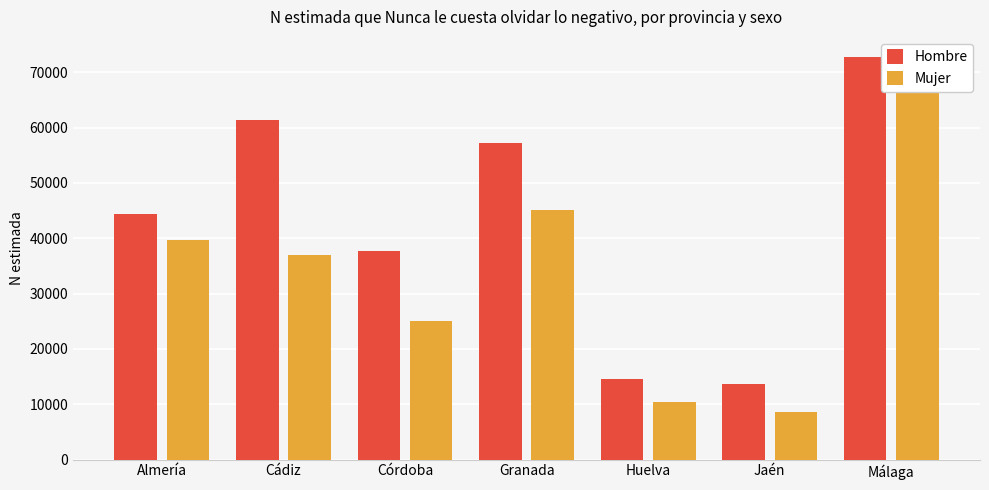

List the labels in order of Mujer value, largest first.

Málaga, Granada, Almería, Cádiz, Córdoba, Huelva, Jaén